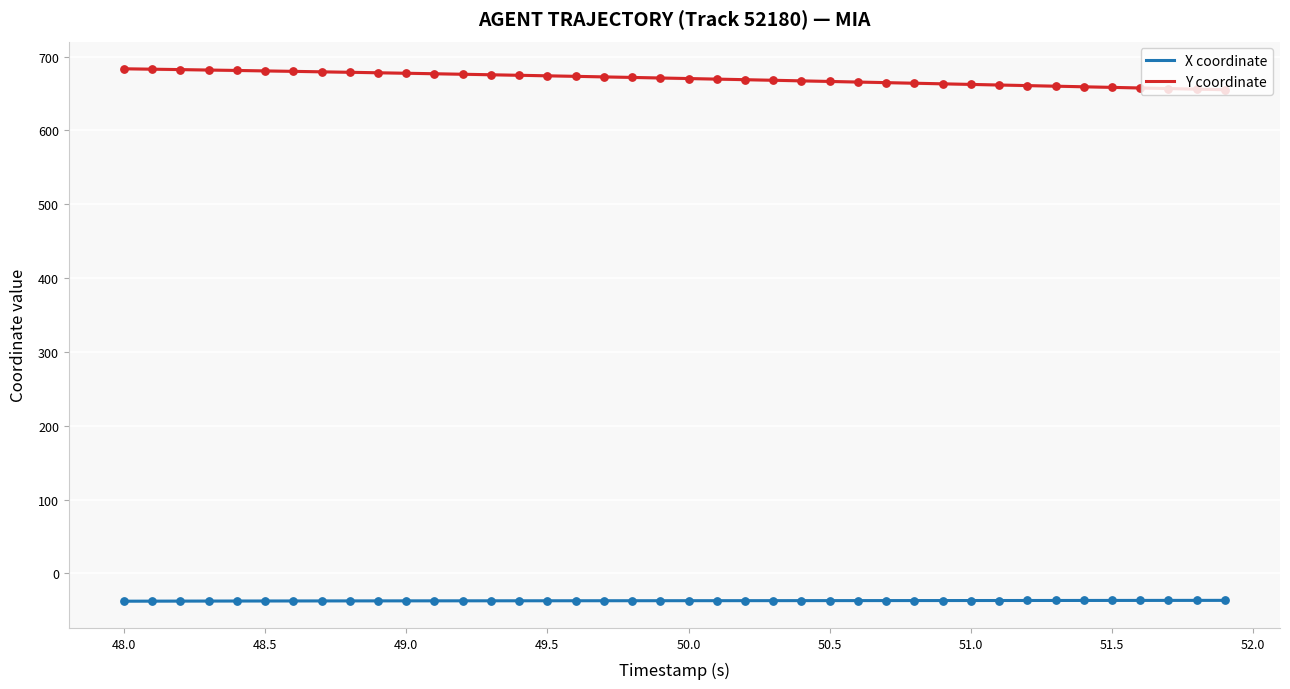

True or false: Y coordinate and X coordinate cross at least once.

False